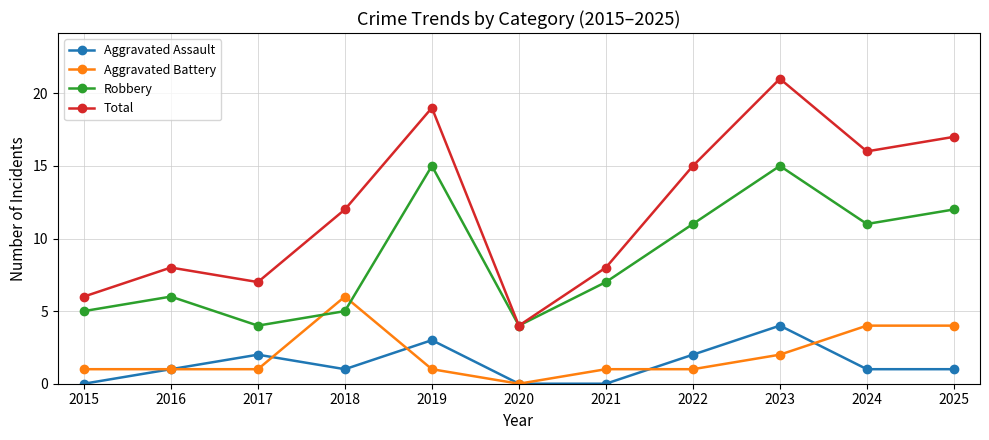

What is the value of the Robbery point at the 5th from the left?

15